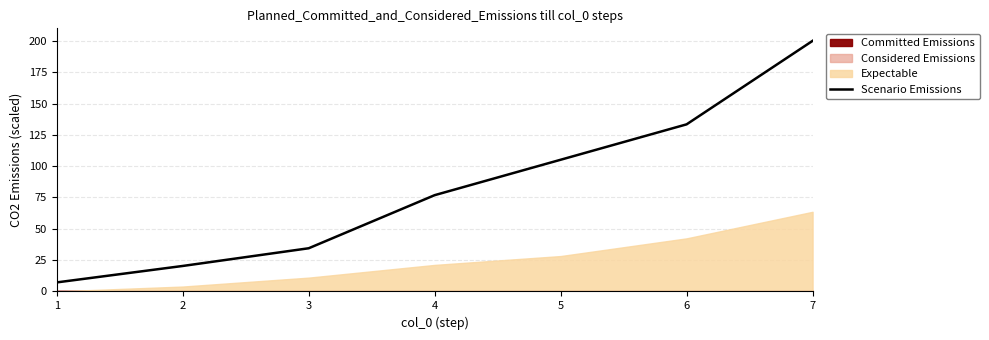

At which category does the chart reach its minimum across all series?

1